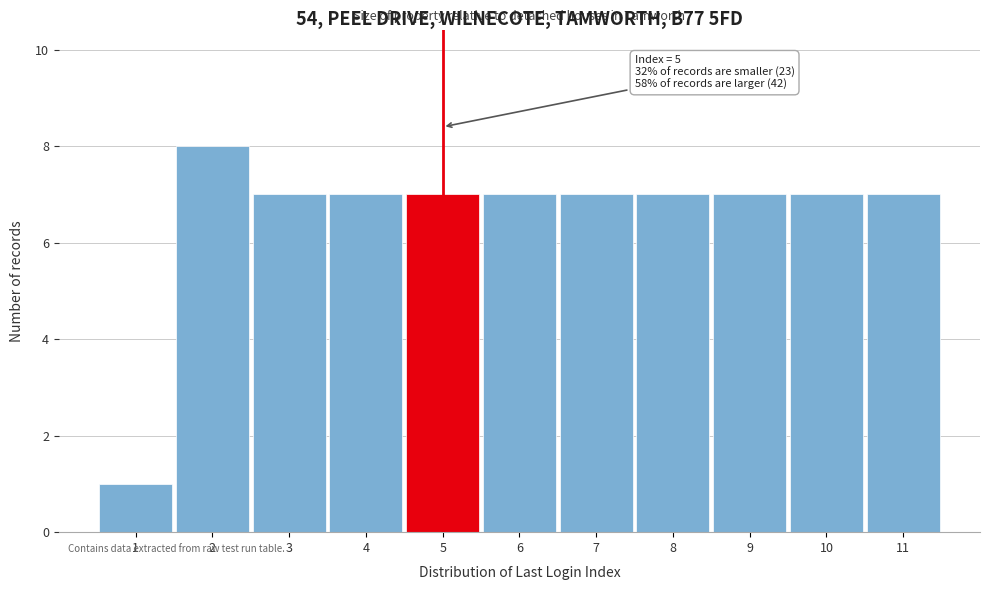

Which range on the x-axis has the tallest bar?

1.5 to 2.5